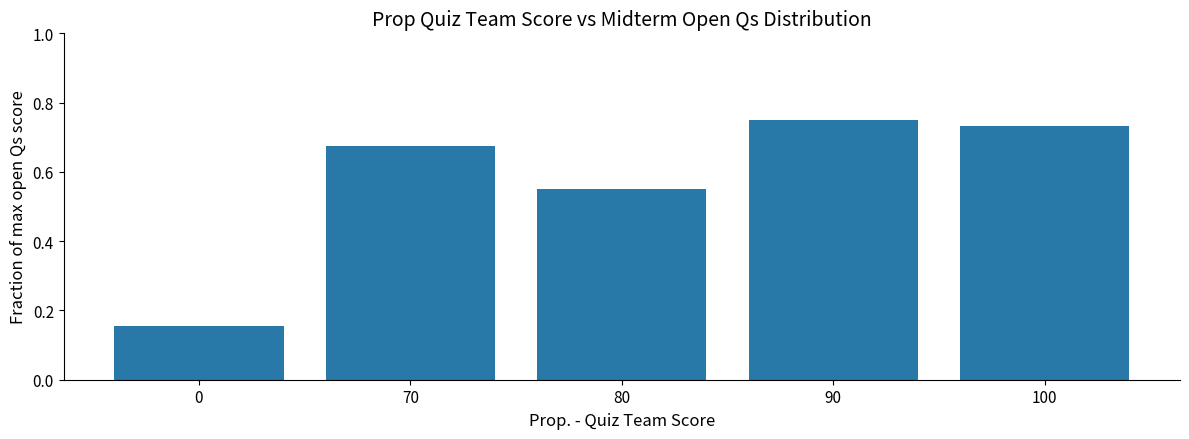

Which has a higher value, 70 or 100?

100